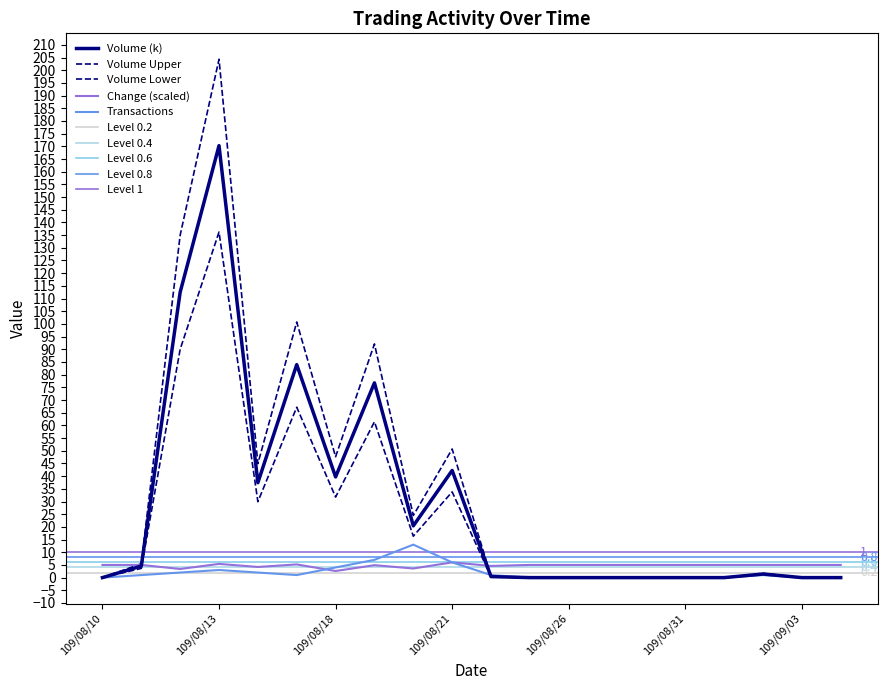

How many intersections are there between Transactions and Volume?

1